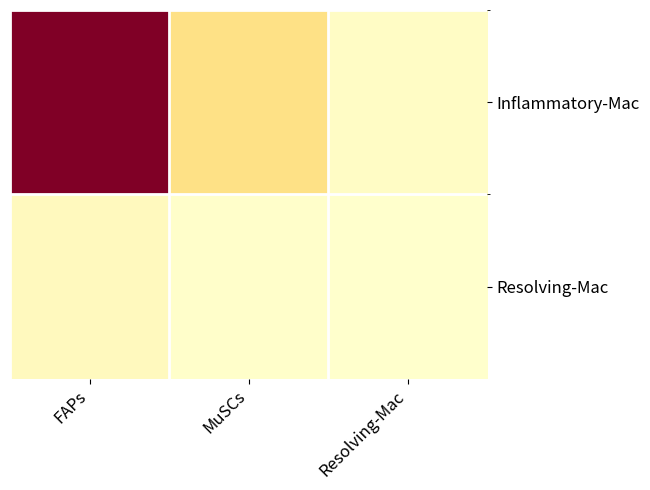

List the series in order of their peak value, lowest first.

Resolving-Mac, Inflammatory-Mac